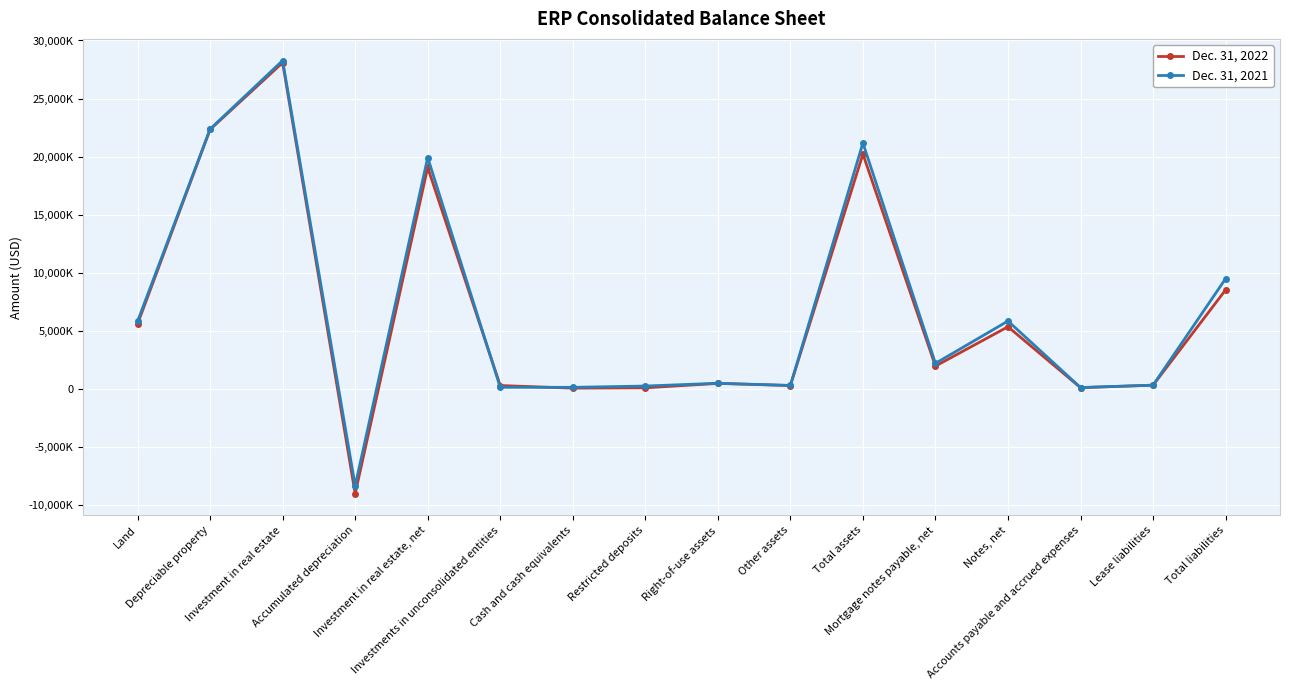

Reading left to right, transcribe all the data shown in this chart.

Dec. 31, 2022: 5580878	22334369	28088754	-9027850	19060904	279024	53869	83303	462956	278206	20218262	1953438	5342329	96028	308748	8517310
Dec. 31, 2021: 5814790	22370811	28272906	-8354282	19918624	127448	123832	236404	474713	288220	21169241	2191201	5835222	107013	312335	9483056